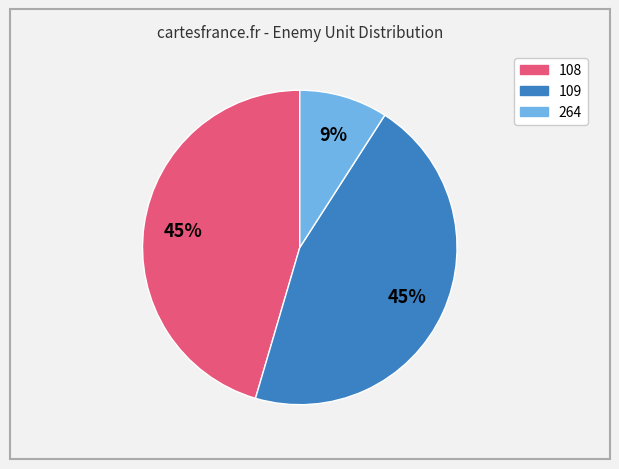

To the nearest percent, what is the average slice percentage?

33%